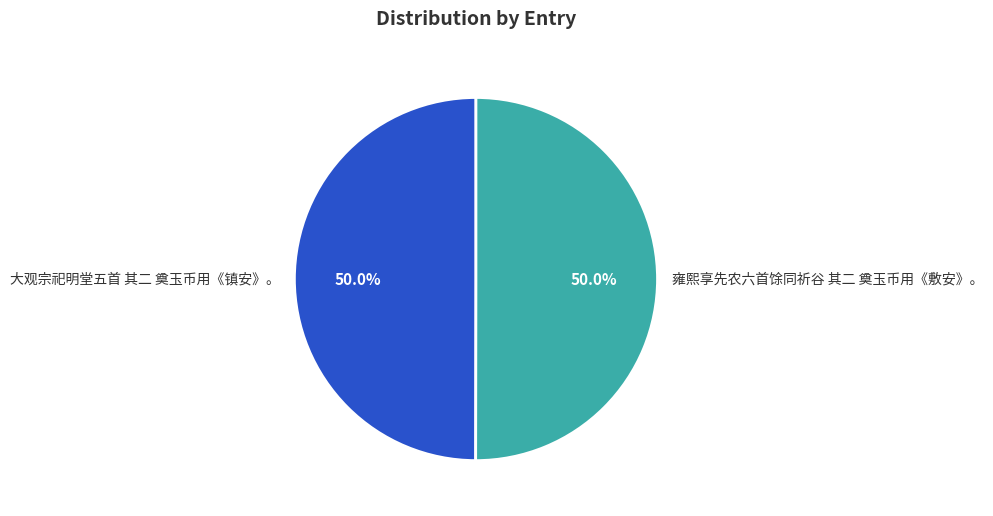

What is the total percentage of 雍熙享先农六首馀同祈谷 其二 奠玉币用《敷安》。 and 大观宗祀明堂五首 其二 奠玉币用《镇安》。?

100.0%